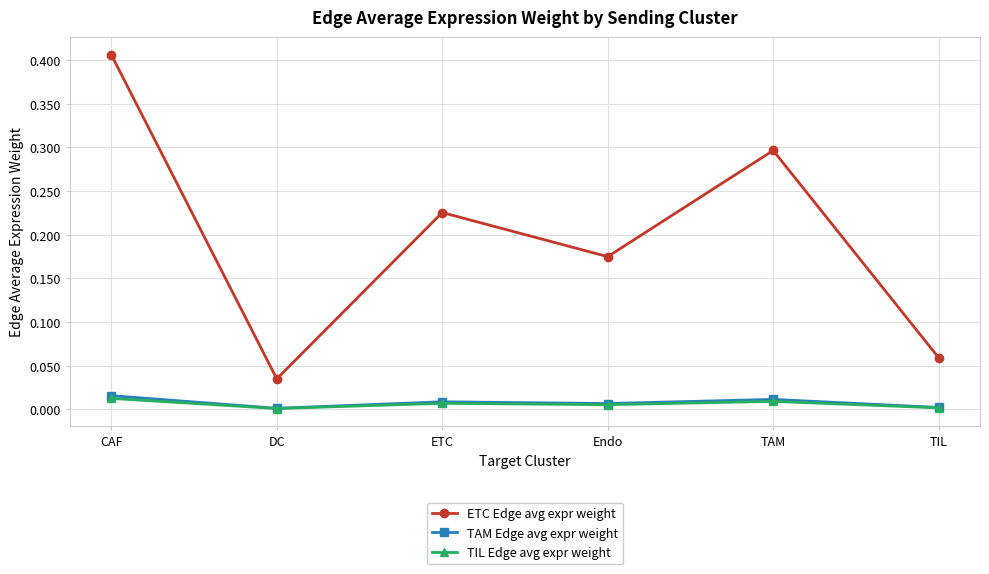

What is the label of the 5th point from the right?

DC